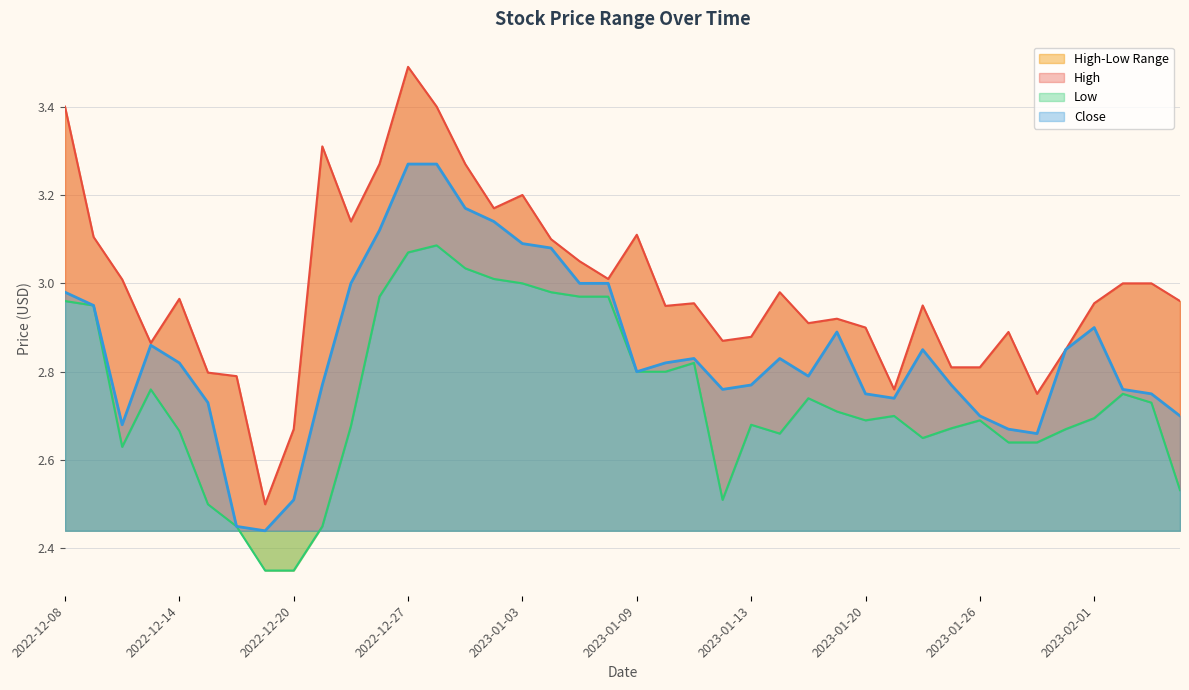

True or false: Low has a value of 2.7 at 2022-12-22.

True